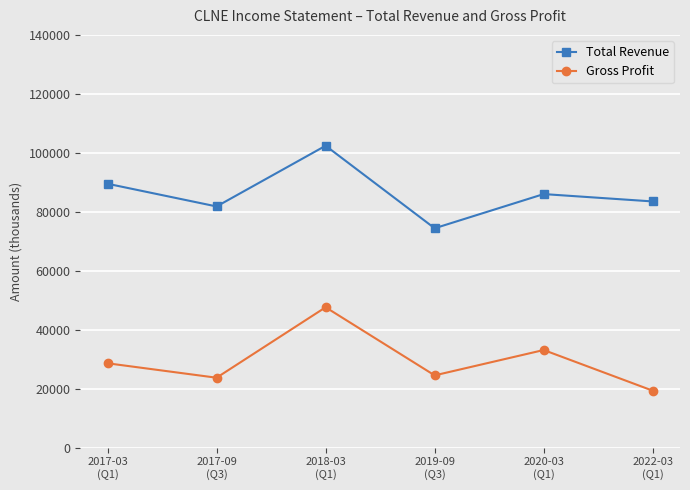

What is the value of the Total Revenue point at the 2nd from the left?

81800